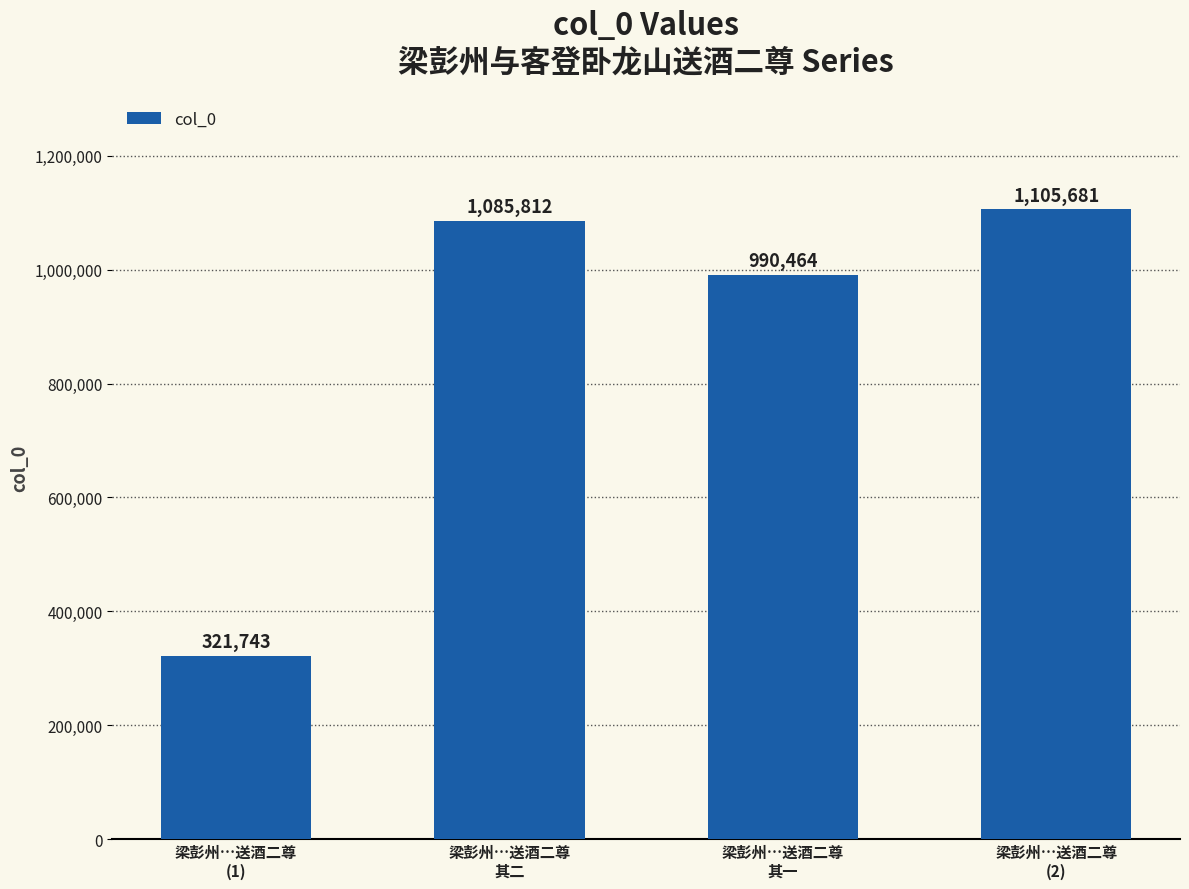

What is the sum of the values at 梁彭州…送酒二尊
(1) and 梁彭州…送酒二尊
其二?

1407555